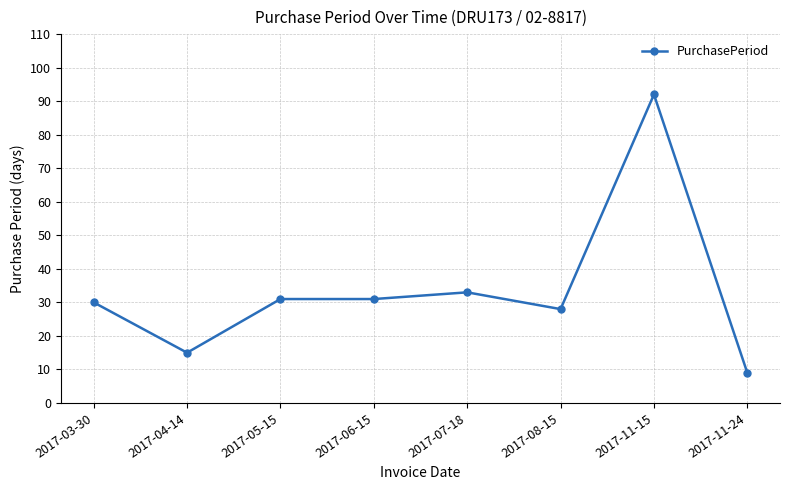

What is the approximate value at 2017-06-15, to the nearest 5?

30